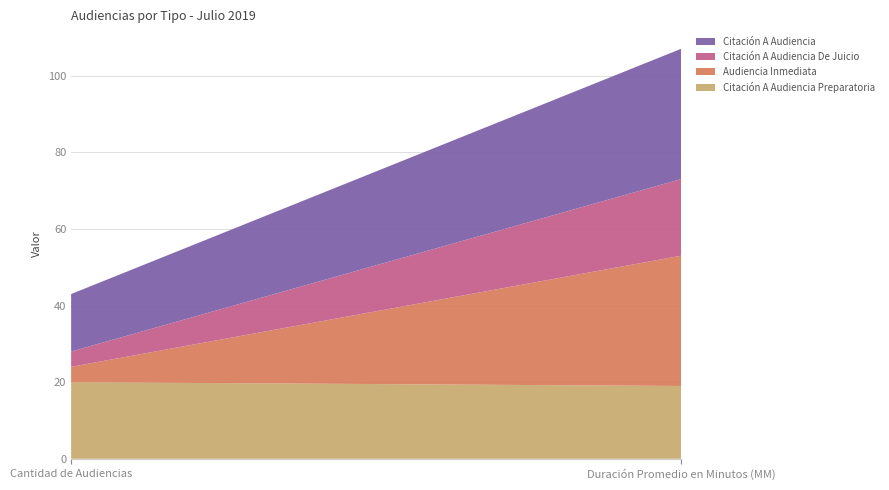

Reading right to left, what are all the values shown in this chart?

Citación A Audiencia Preparatoria: 19	20
Audiencia Inmediata: 34	4
Citación A Audiencia De Juicio: 20	4
Citación A Audiencia: 34	15